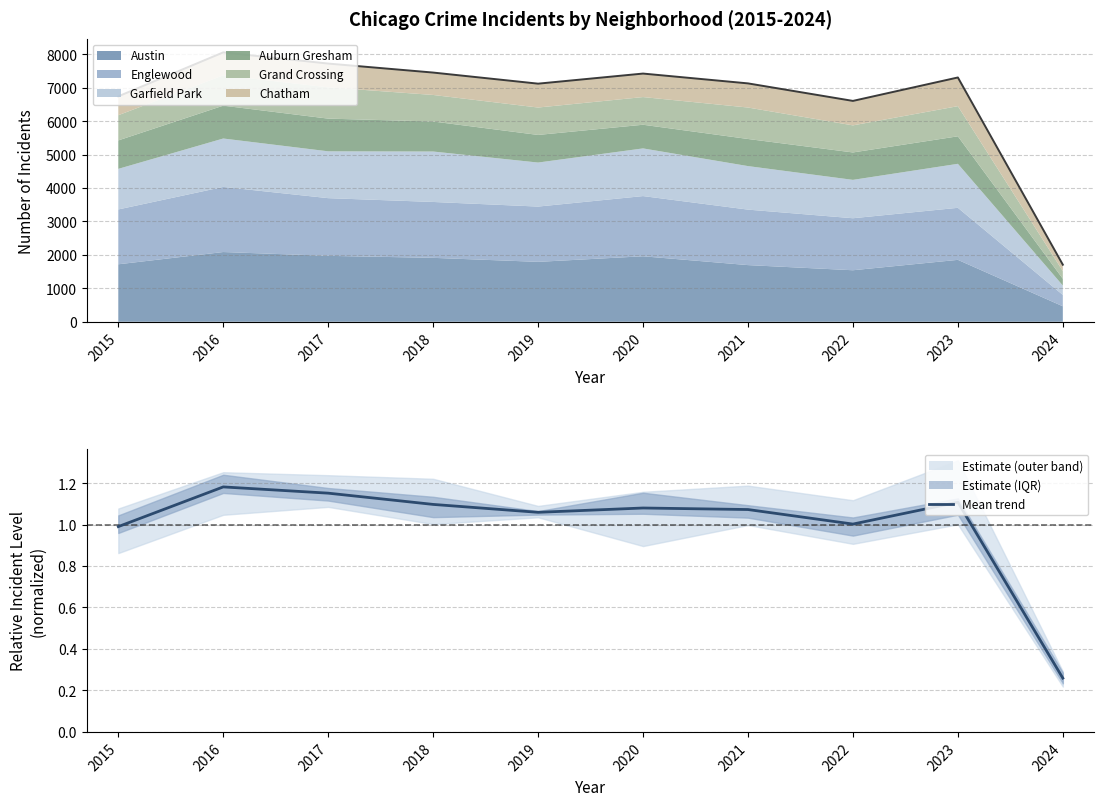

What is the average value?

1.0